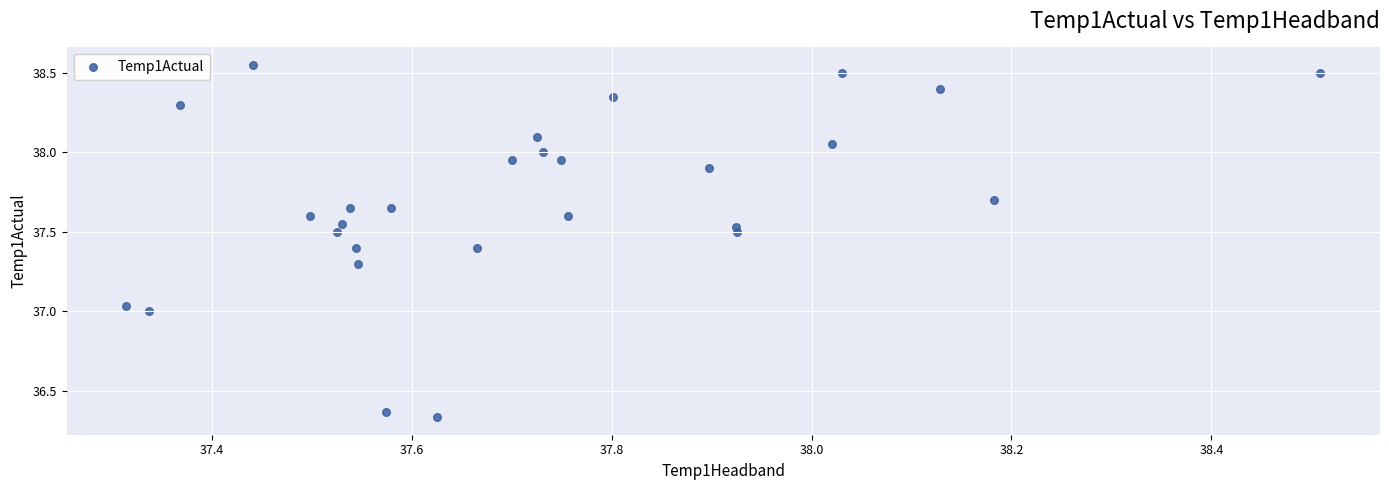

What is the range of Y values (max minus min)?

2.2